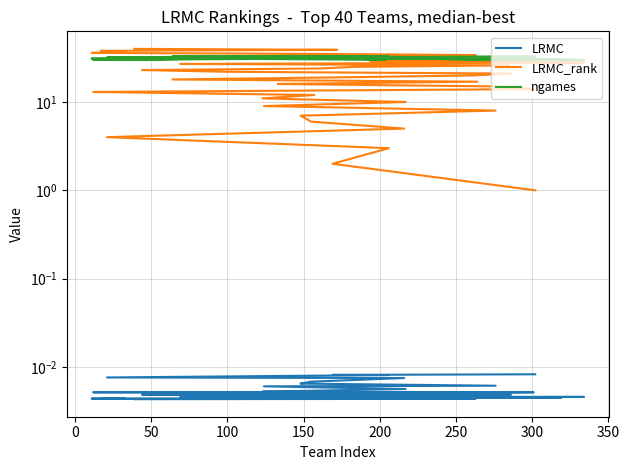

What is the maximum value for LRMC_rank?

40.0